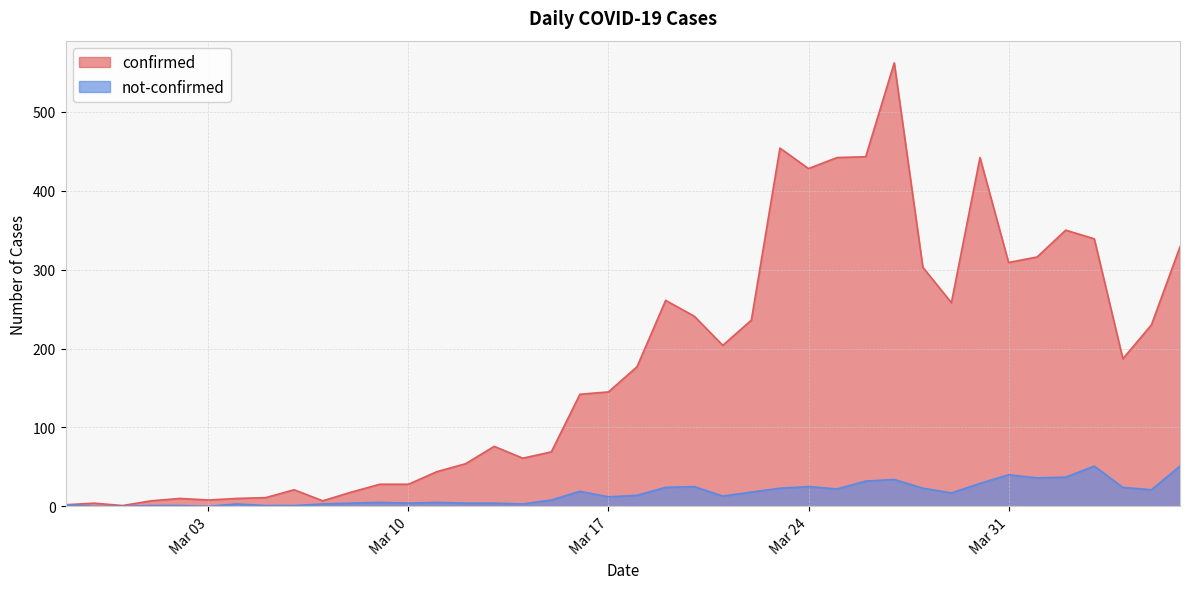

What is the value of the not-confirmed point at the 23rd from the left?

25